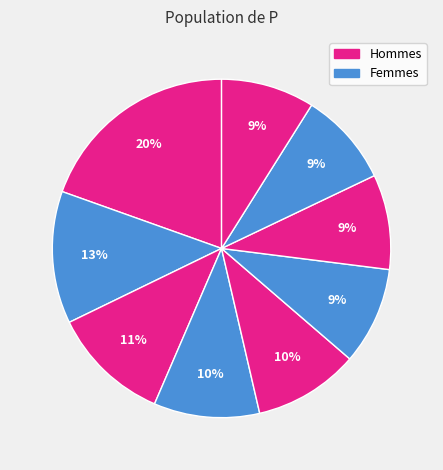

Is there any slice that represents more than half of the pie?

No